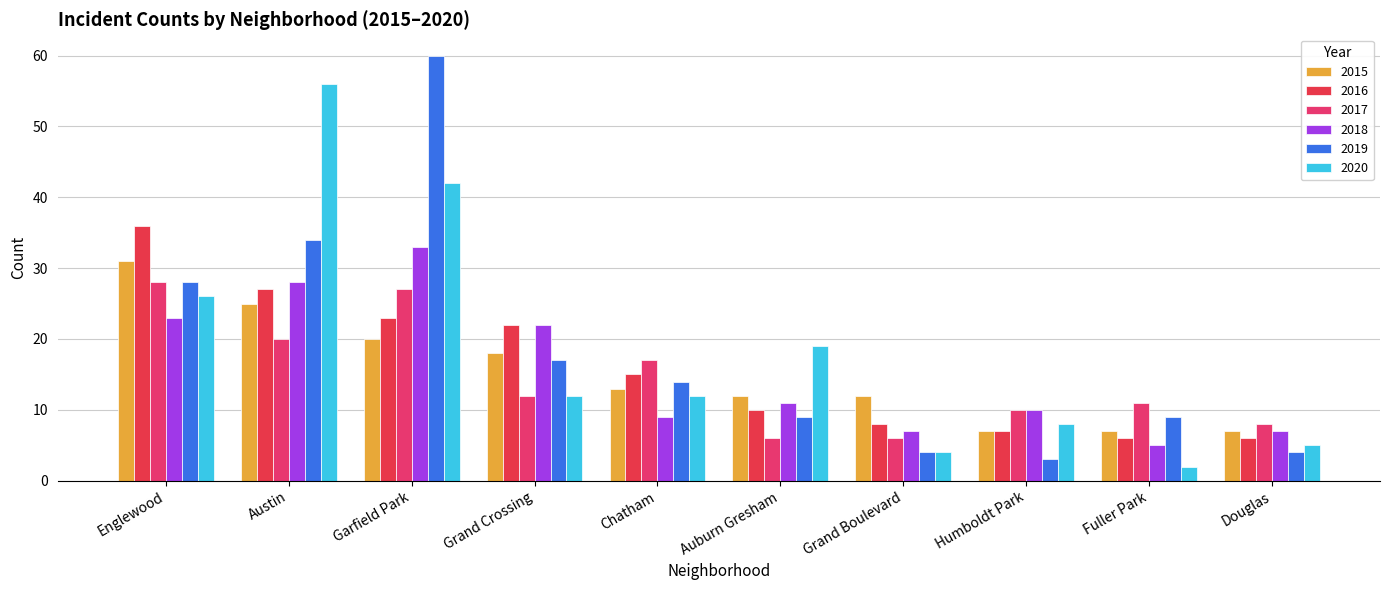

Is it true that 2017 equals 15 at Humboldt Park?

False